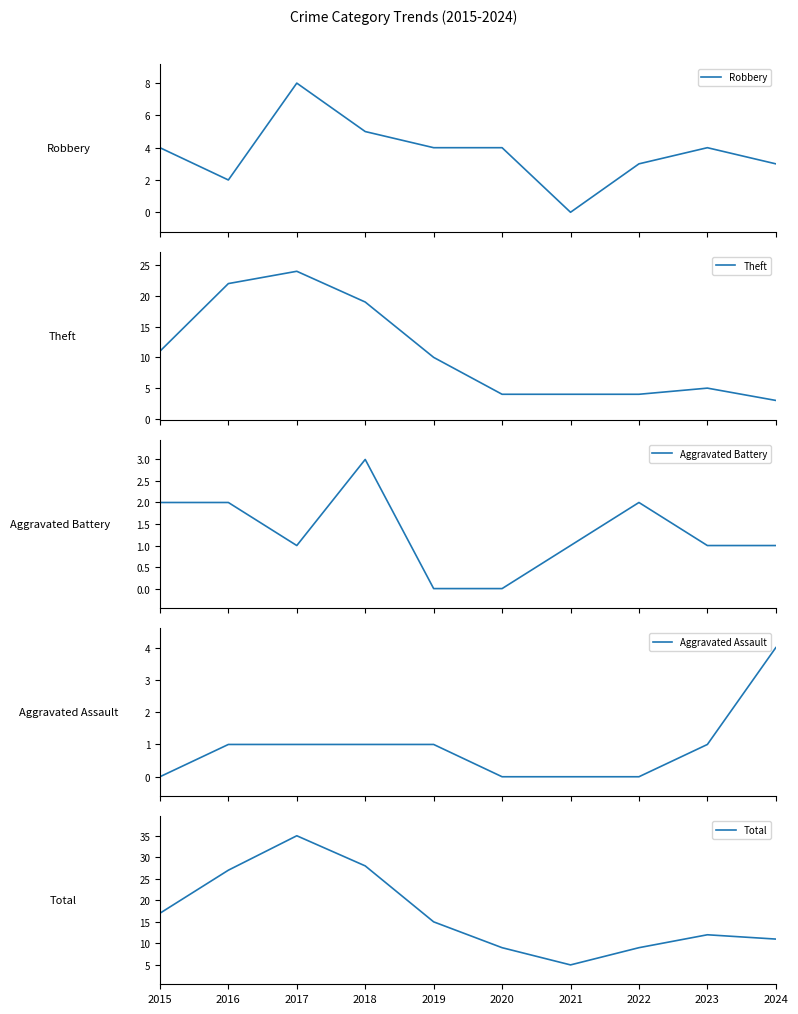

True or false: Aggravated Assault and Theft intersect in this chart.

True